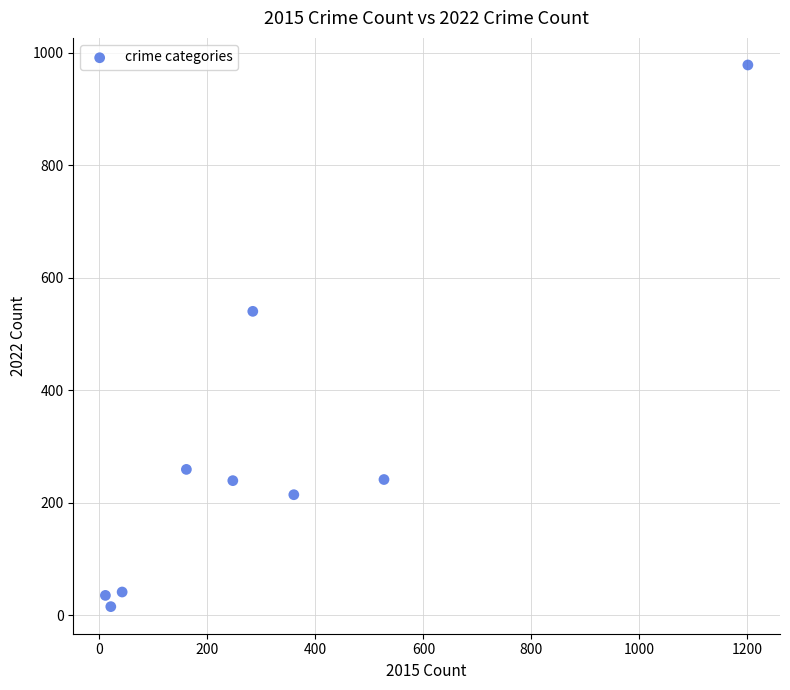

What Y value in the scatter plot is closest to 496?

540